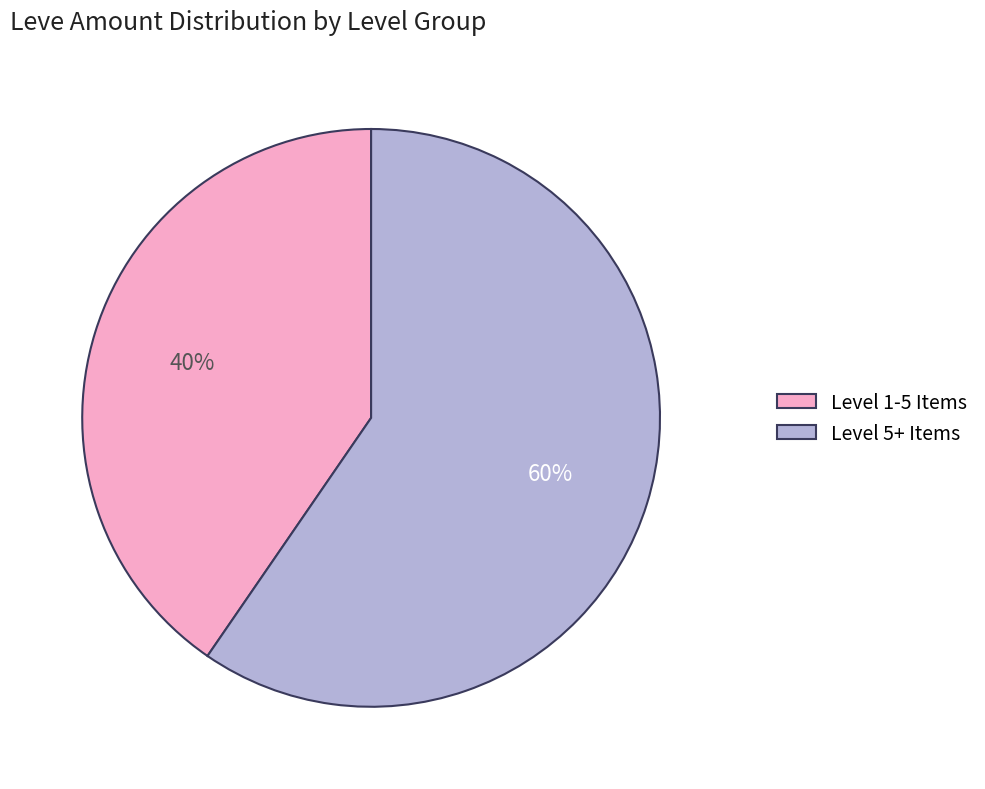

Is it true that Level 5+ Items is 49% of the pie?

False